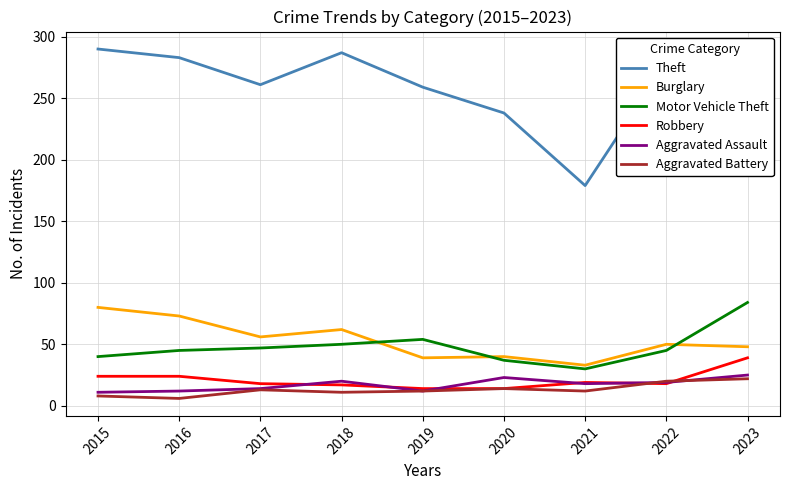

At which label does Motor Vehicle Theft reach its minimum?

2021